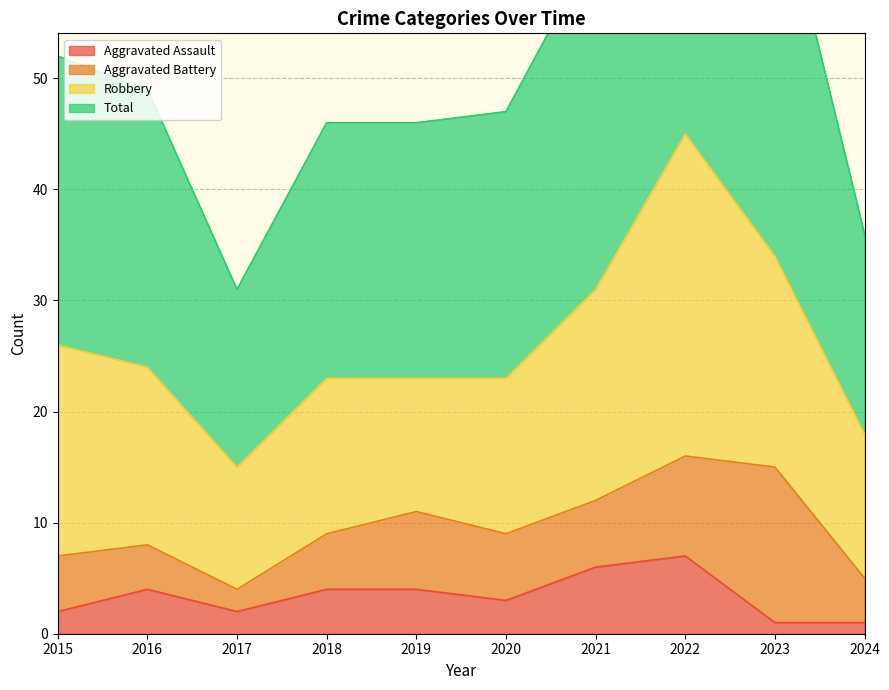

True or false: Aggravated Assault and Total cross at least once.

False